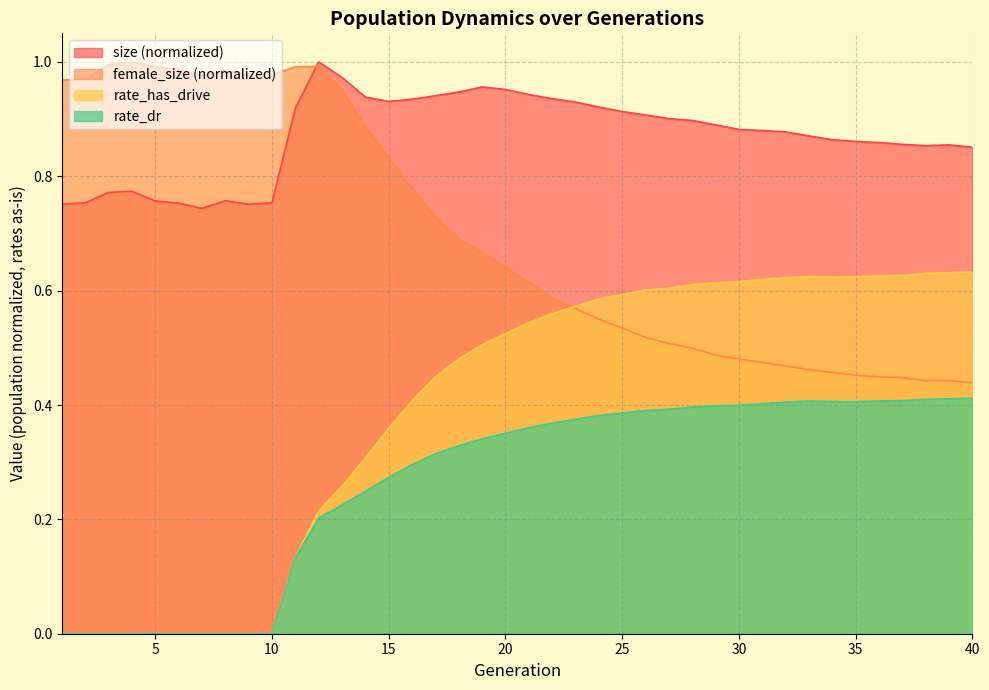

How many distinct data groups are displayed?

4